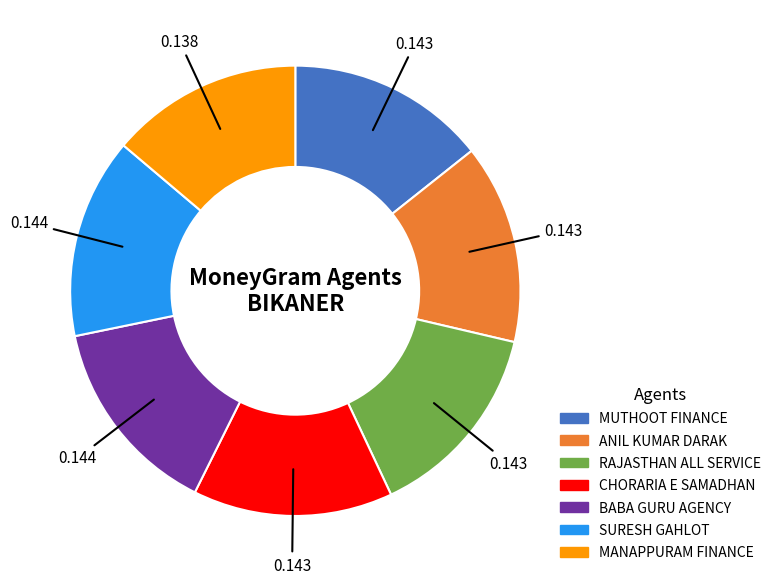

Is there a majority slice in this chart?

No